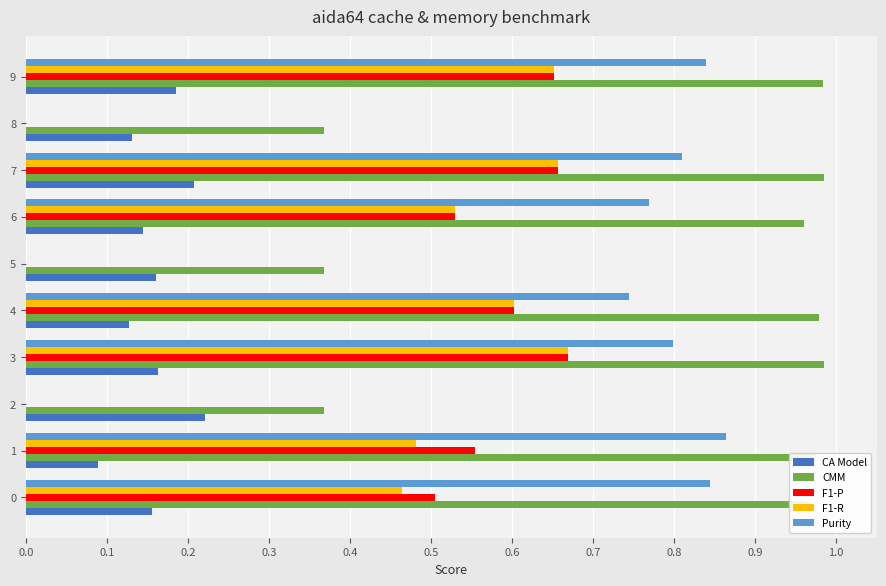

Between 4 and 5, which series saw the biggest shift?

Purity